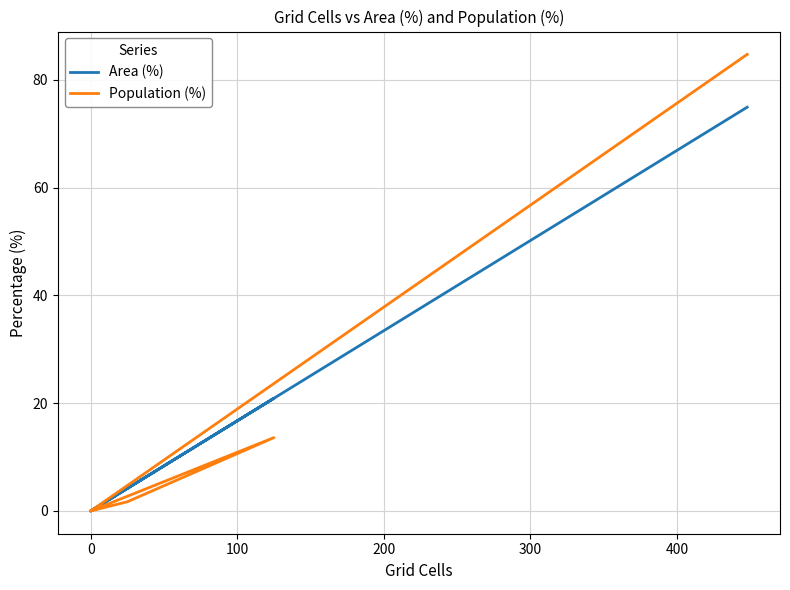

Does the chart have visible grid lines?

Yes